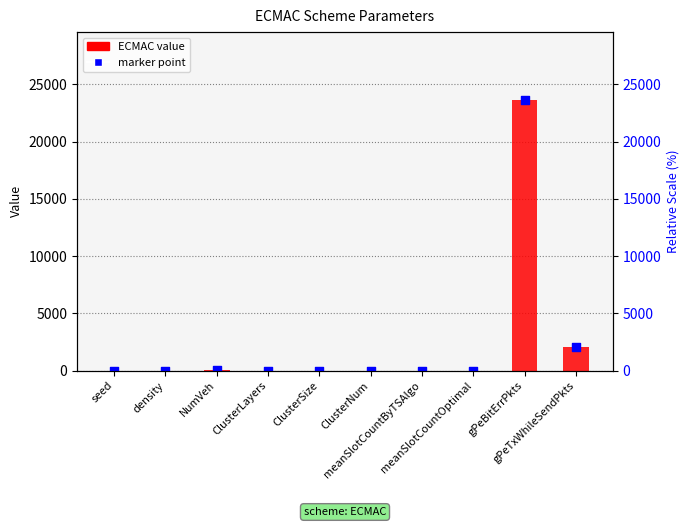

Which series reaches the maximum Y coordinate?

ECMAC value